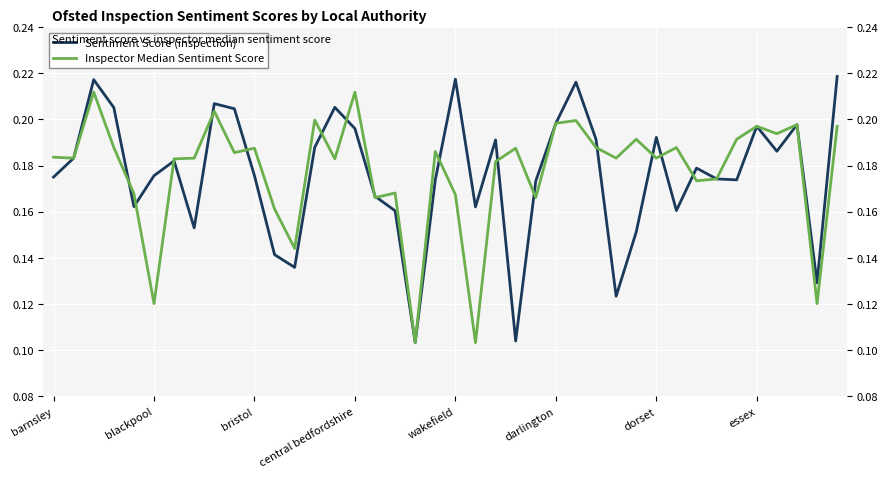

Rank the series at 36 from highest to lowest value.

Inspector Median Sentiment Score, Sentiment Score (inspection)